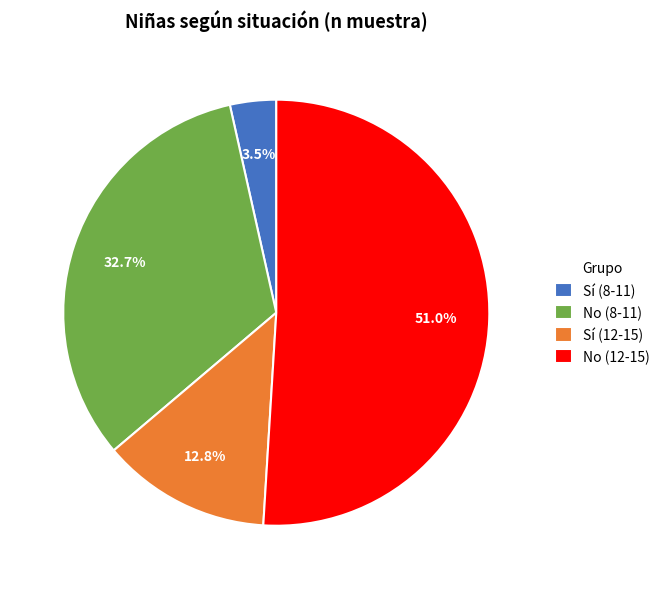

What is the majority slice?

No (12-15)